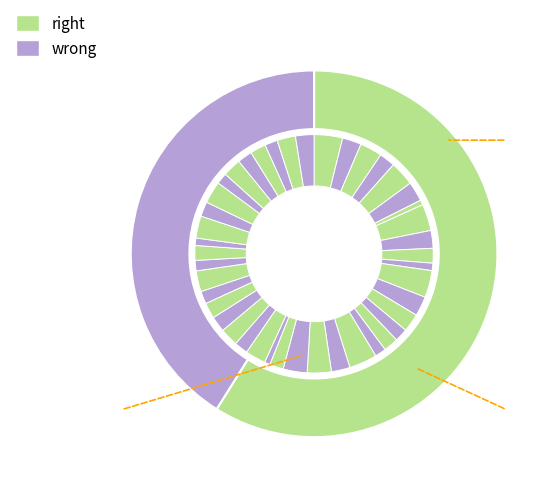

What is the difference between the highest and lowest values at 20?

0.1